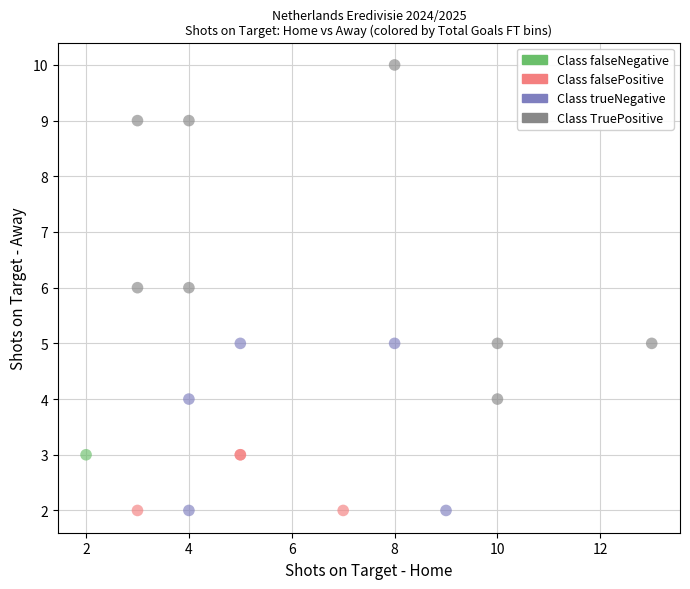

What are all the series names shown in the legend?

Class falseNegative, Class falsePositive, Class trueNegative, Class TruePositive